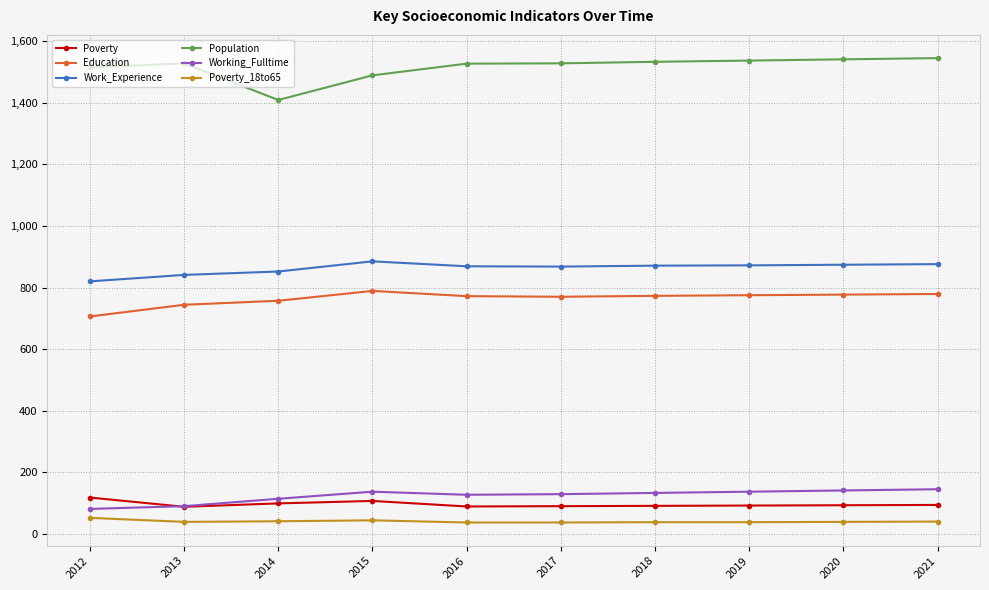

Where is the first local minimum for Population?

2014